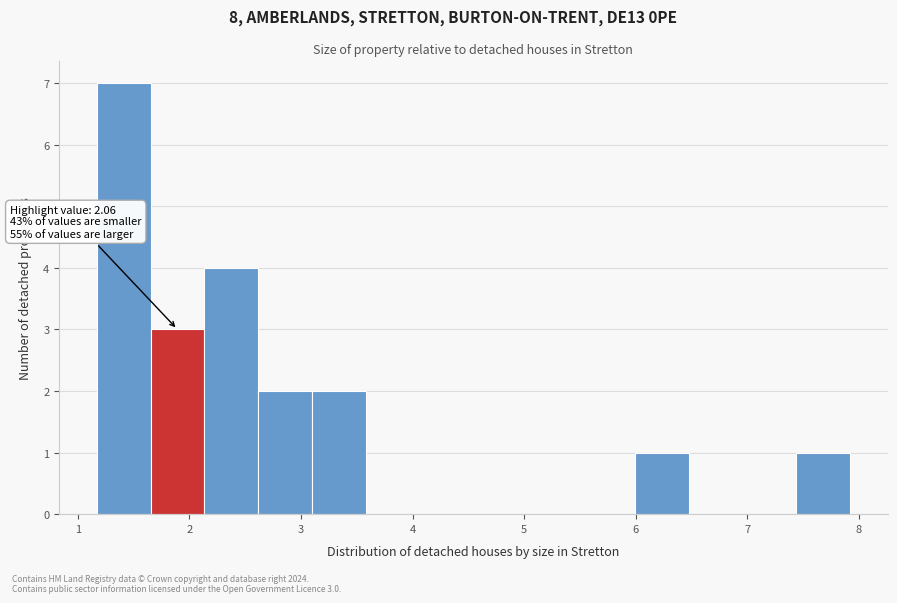

Which range on the x-axis has the tallest bar?

1.2 to 1.7